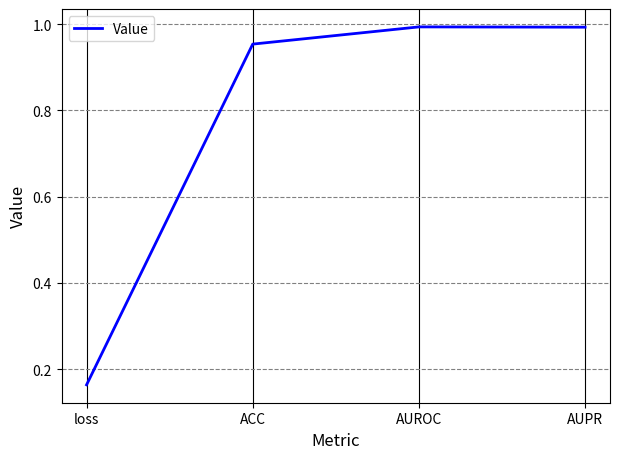

What position from the left is loss?

1